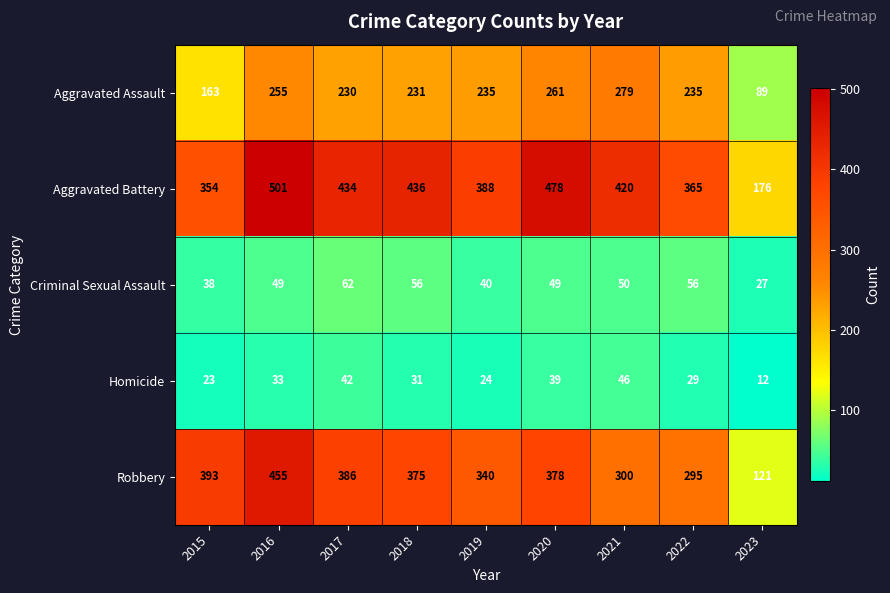

At which label does Aggravated Assault first exceed 235?

2016